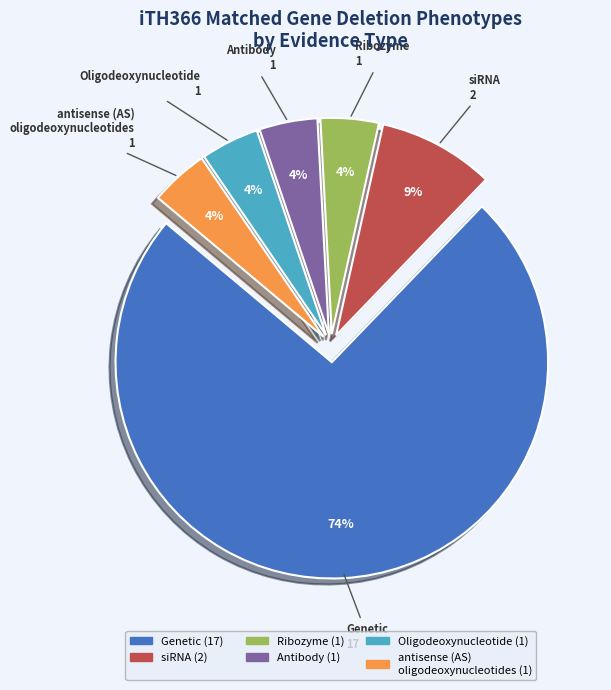

Is there any slice that represents more than half of the pie?

Yes